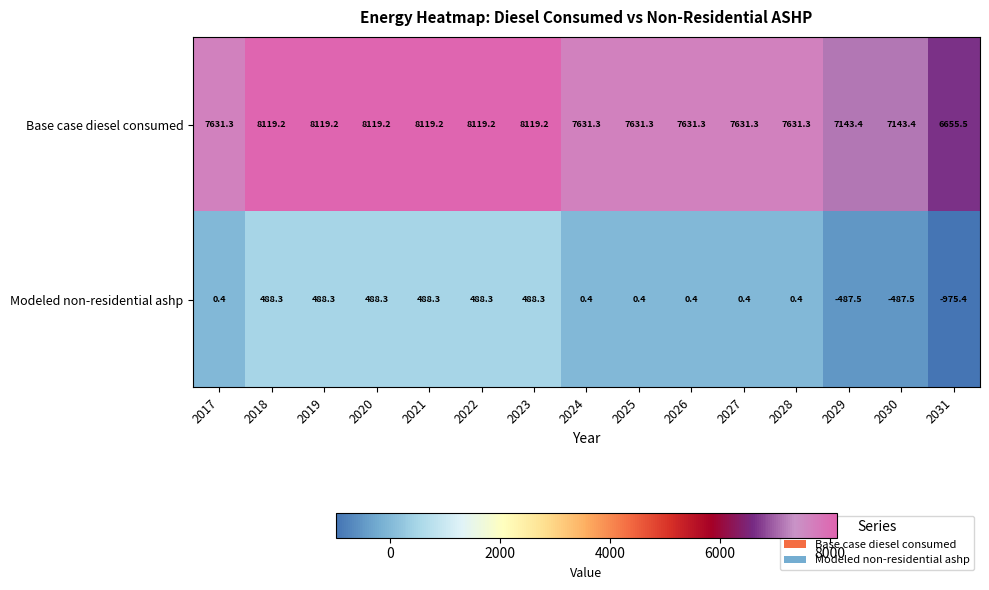

List the series in order of their peak value, lowest first.

Modeled non-residential ashp, Base case diesel consumed